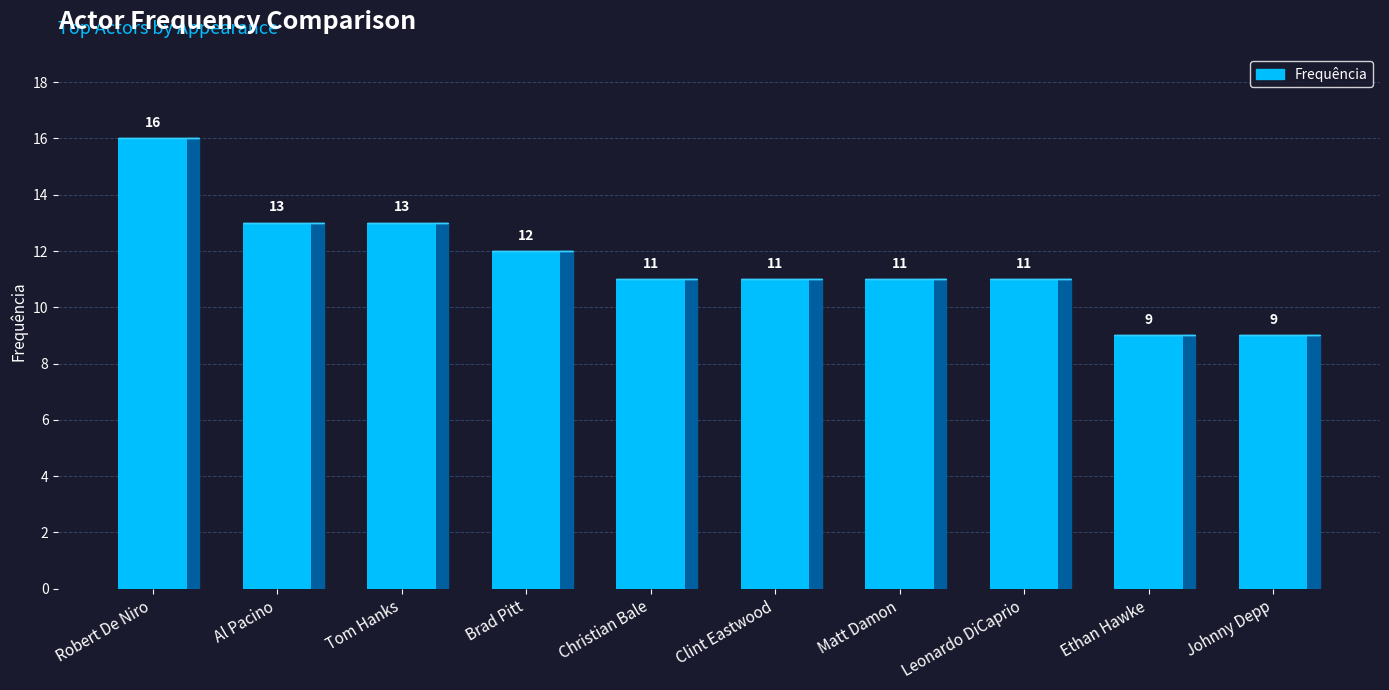

How many data points does each series have?

10